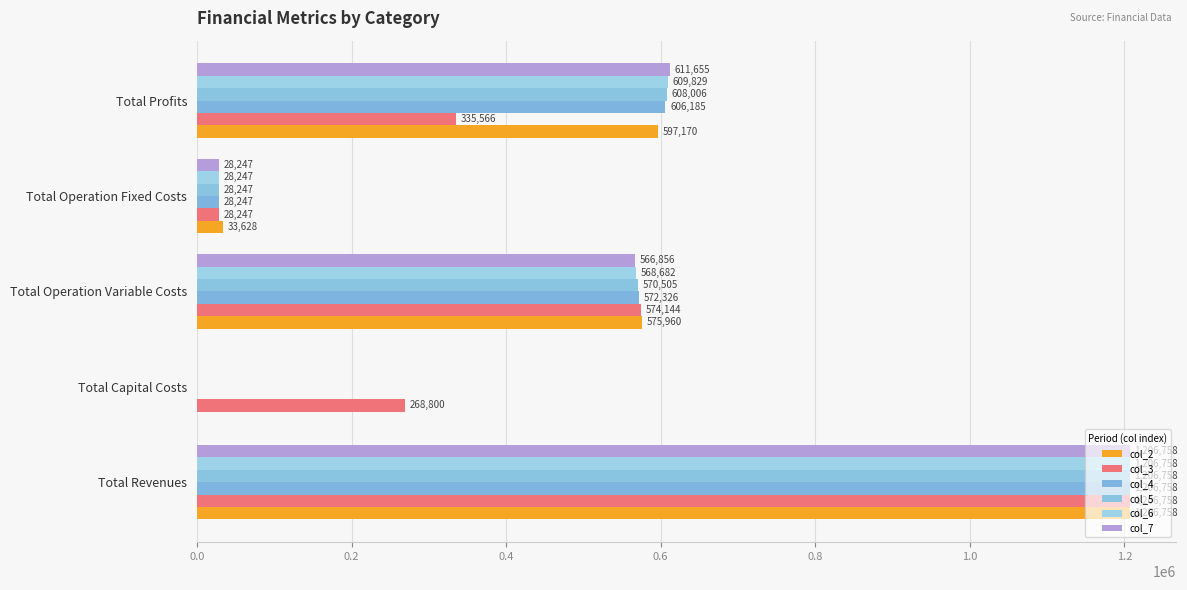

What is the value of the col_3 bar at the 3rd from the left?

574144.3